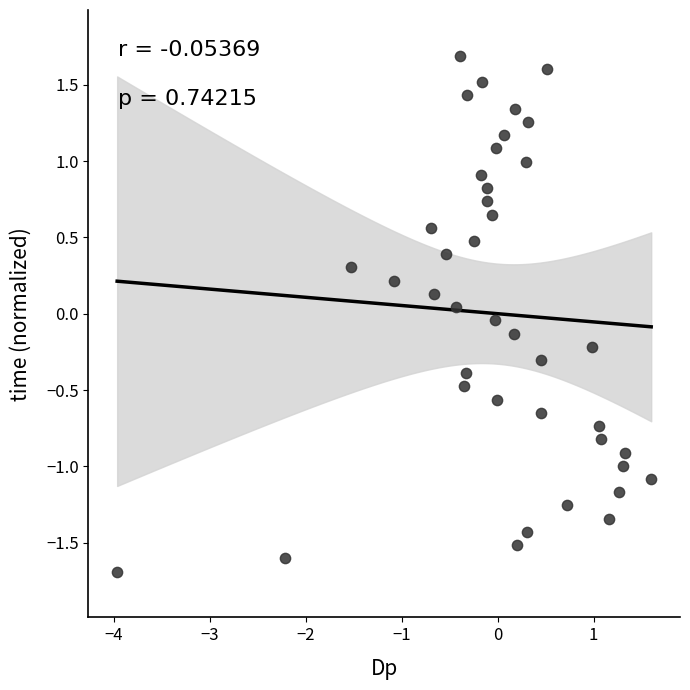

What is the range of X values (max minus min)?

5.6